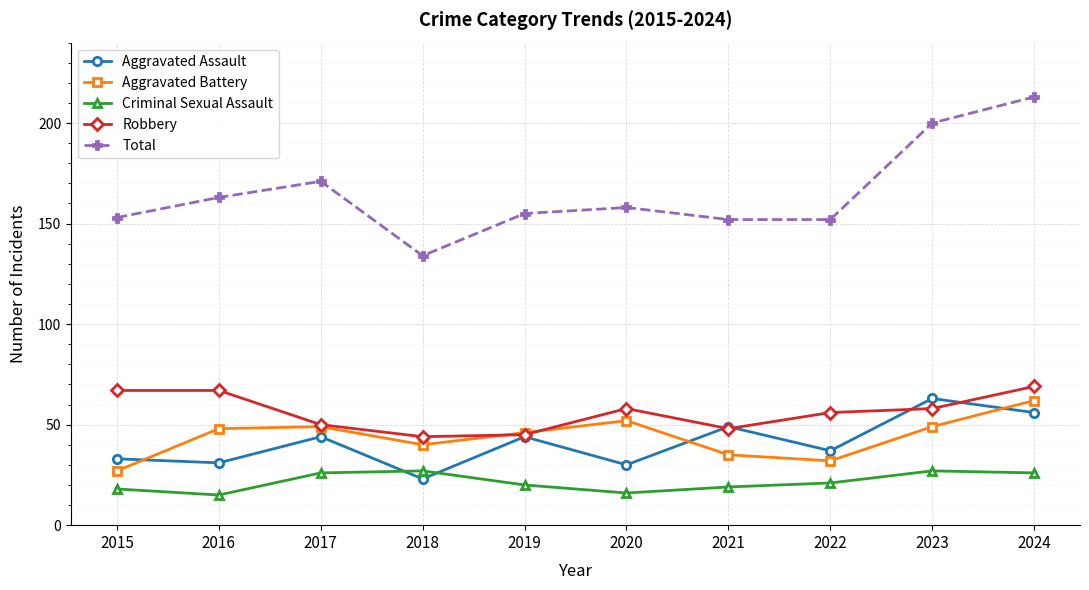

The value of Aggravated Assault at 2021 is 82. True or false?

False